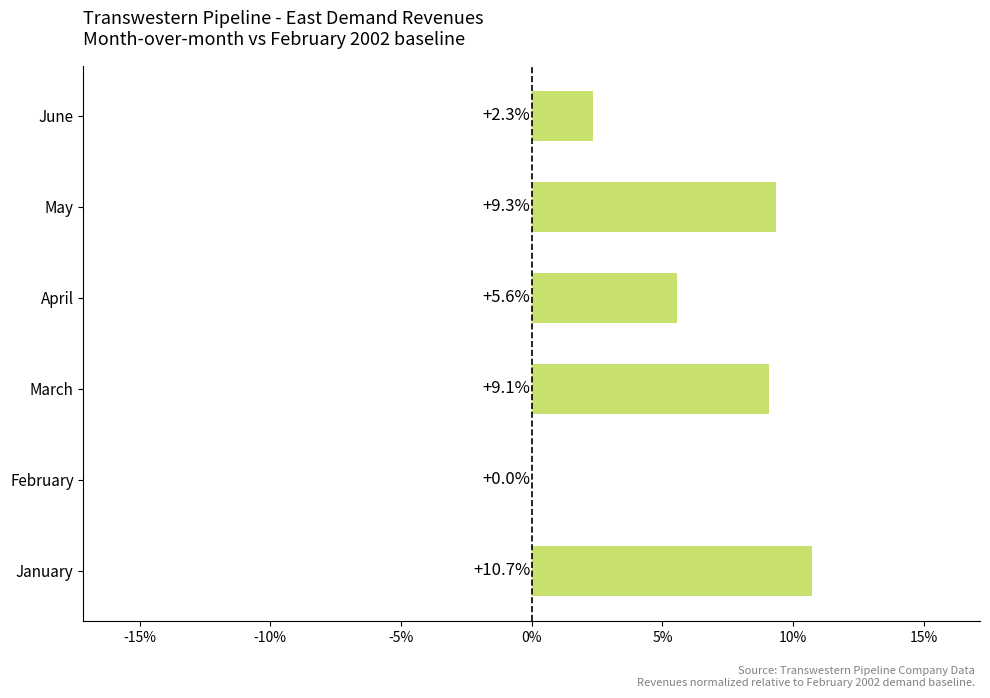

Reading bottom to top, list all the values displayed in this chart.

January=10.7	February=0.0	March=9.1	April=5.6	May=9.3	June=2.3